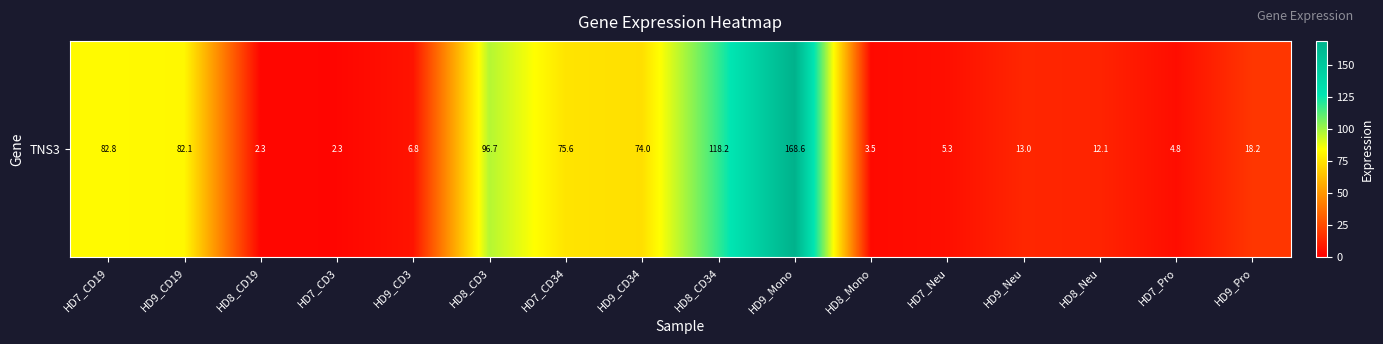

What is the change in value from HD8_CD3 to HD9_Pro?

-78.5